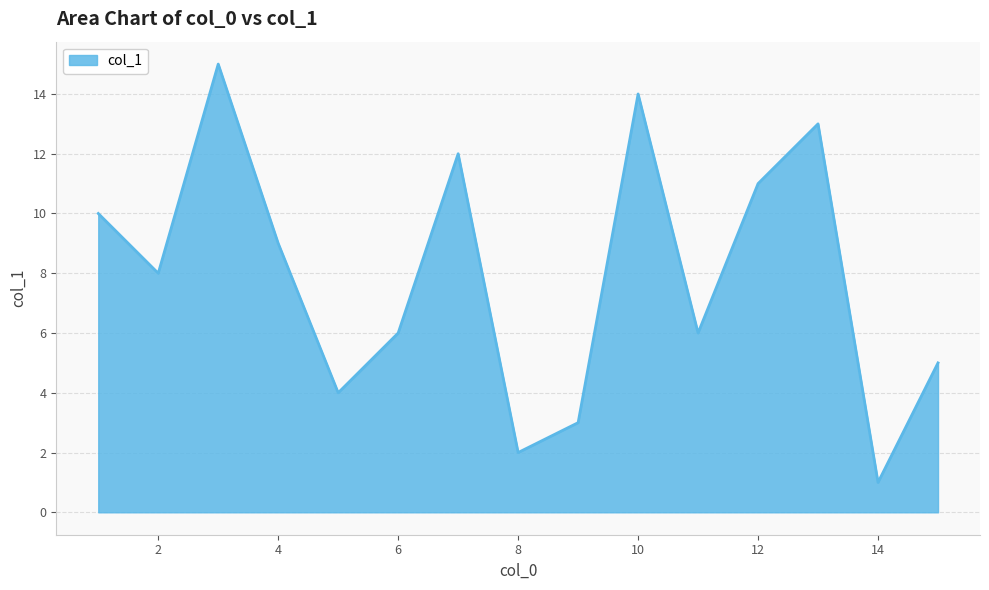

What is the greatest value displayed?

15